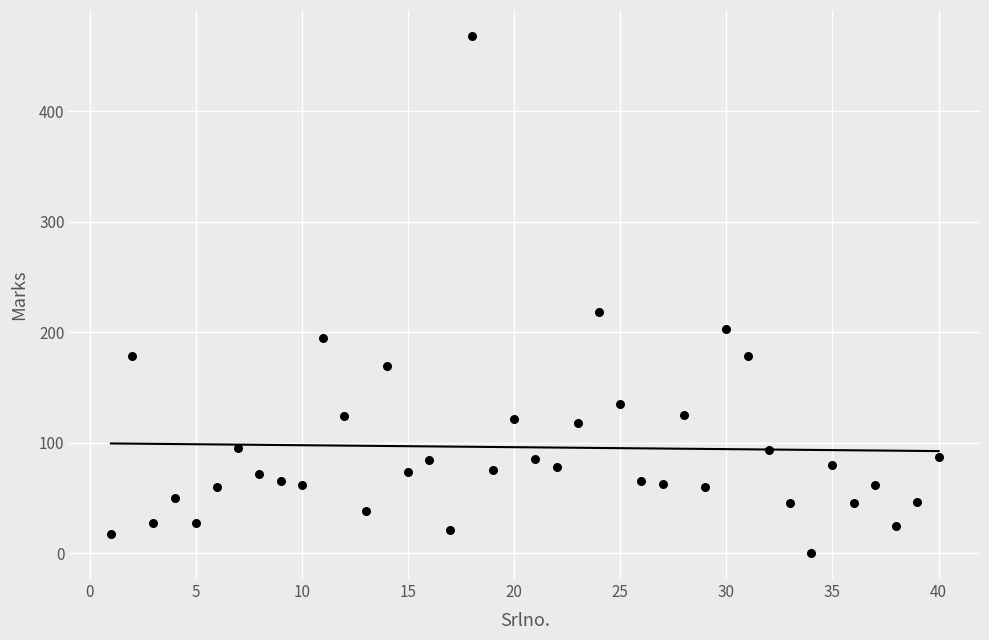

What is the range of X values (max minus min)?

39